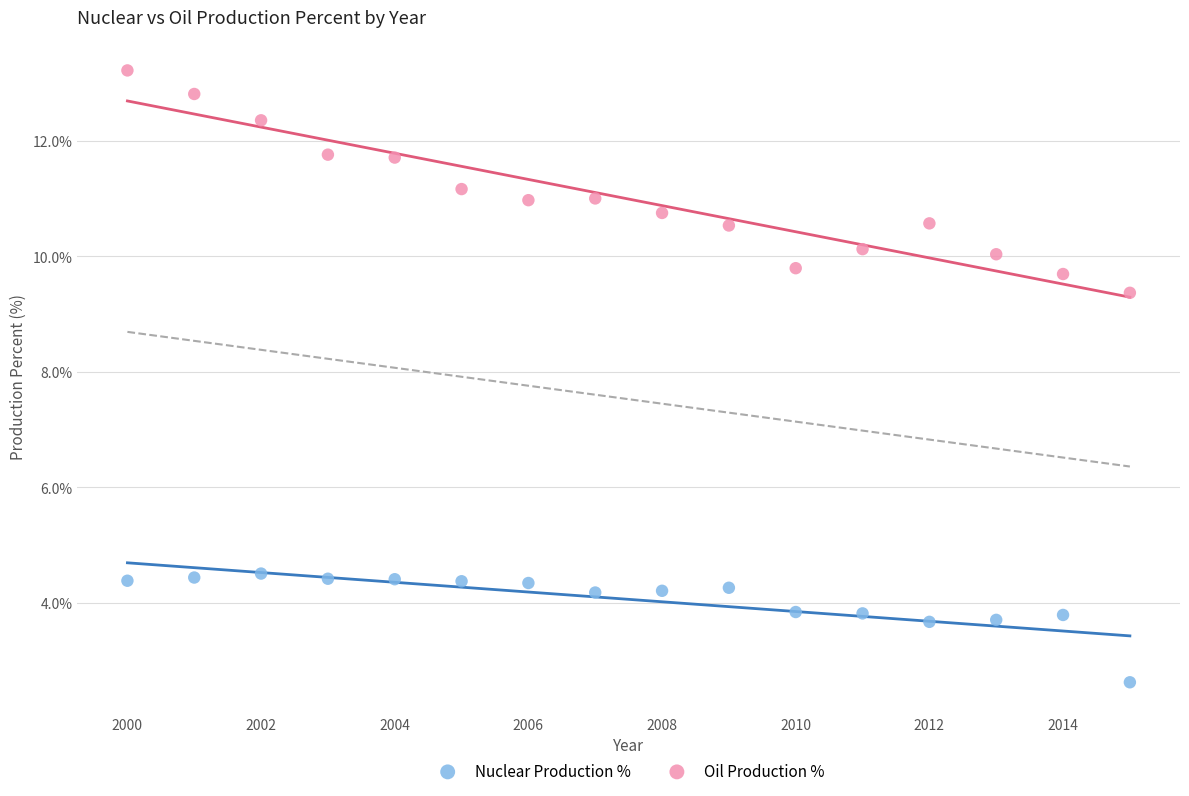

Which series reaches the minimum Y coordinate?

Nuclear Production %